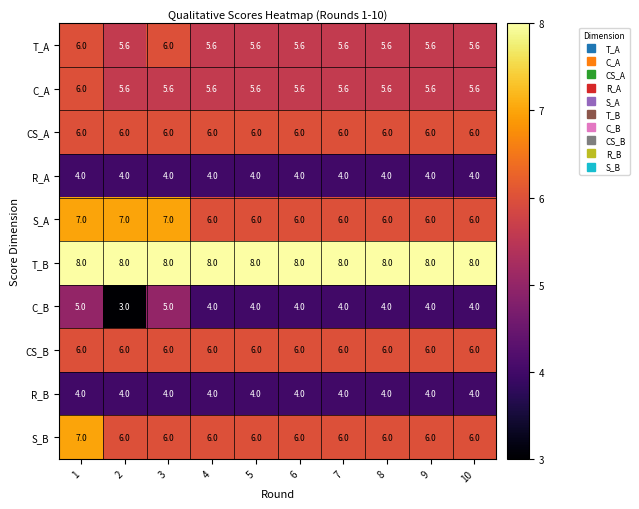

What is the sum of the CS_A values at 7 and 3?

12.0